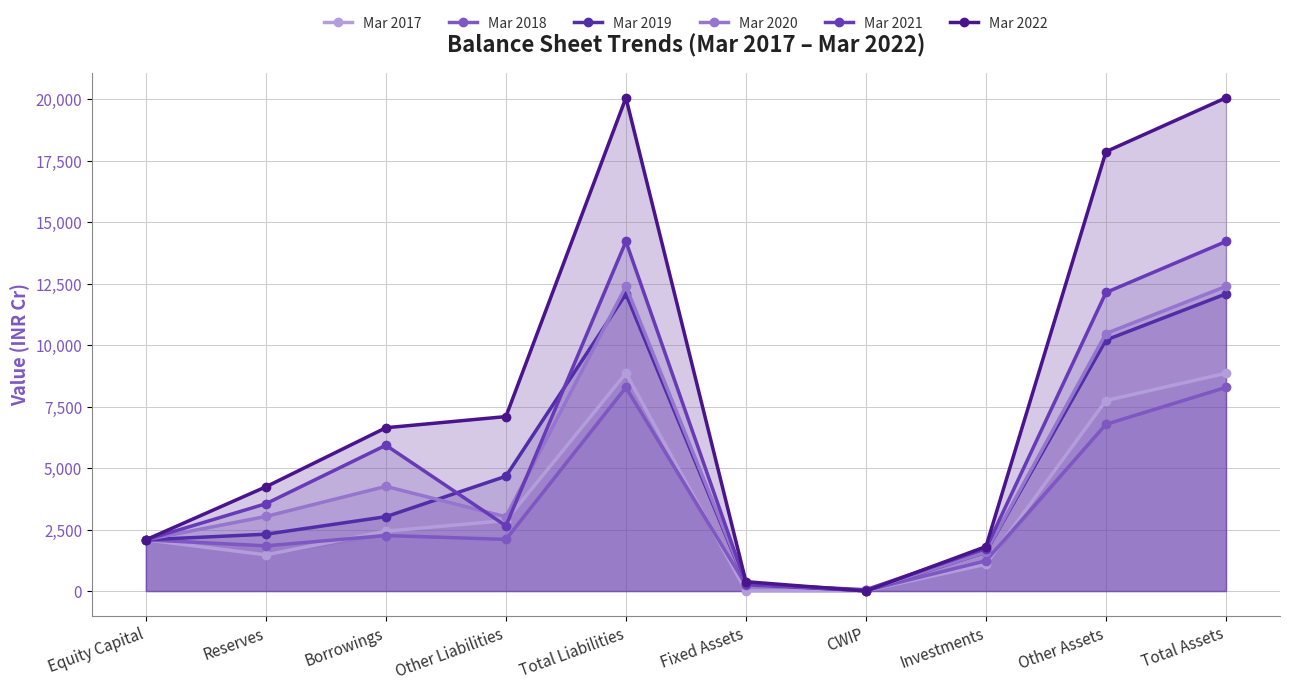

Is it true that Mar 2022 equals 2790 at Investments?

False